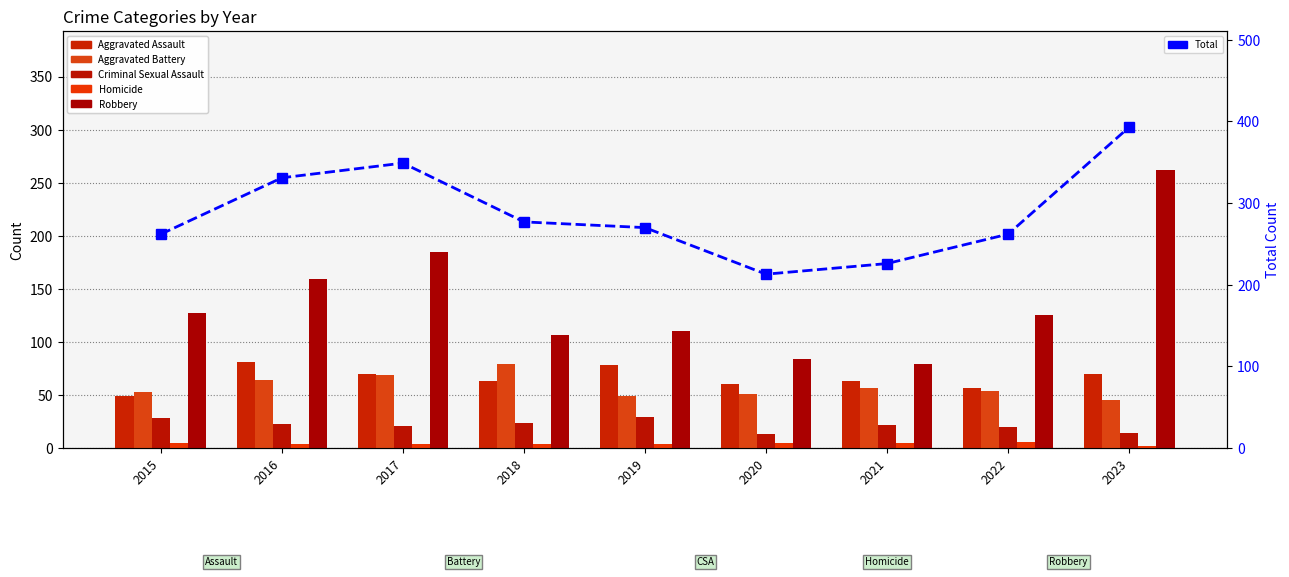

What is the difference between the highest and lowest values at 2023?

391